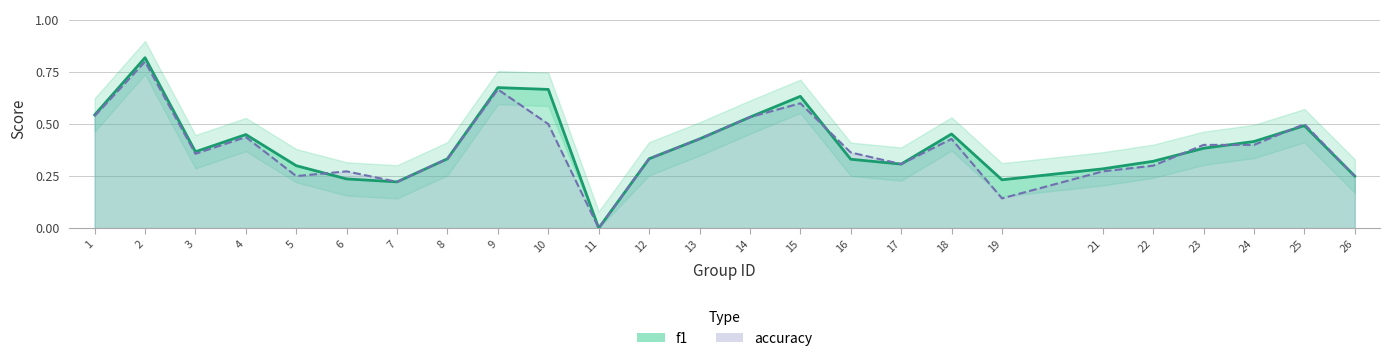

The value of f1 at 3 is 0.4. True or false?

True